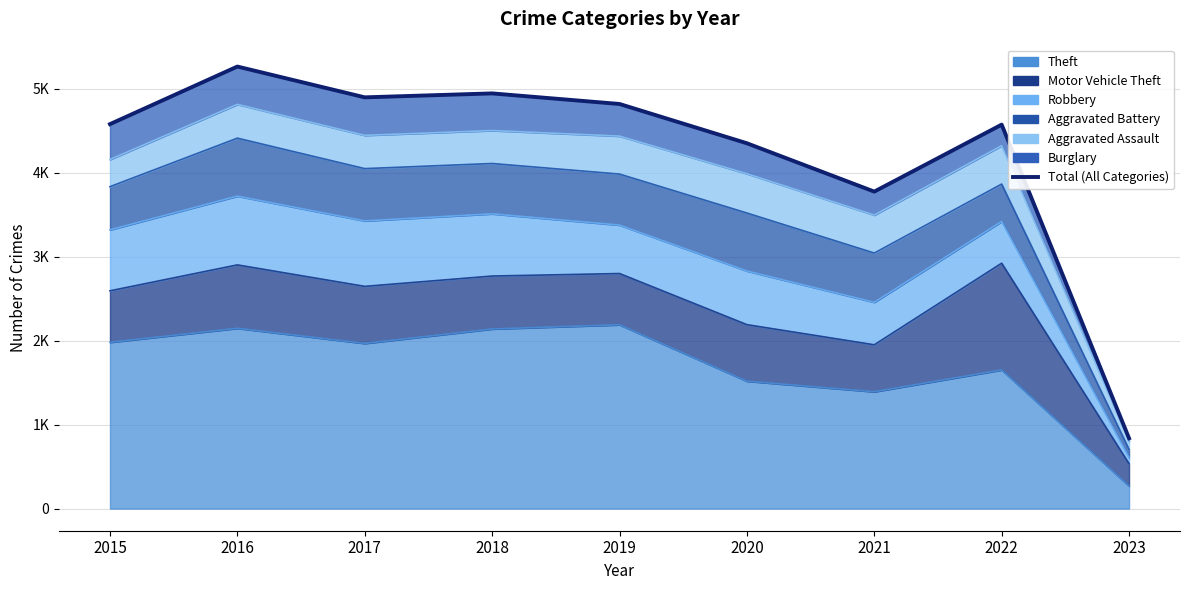

What is the sum of all values?

38059